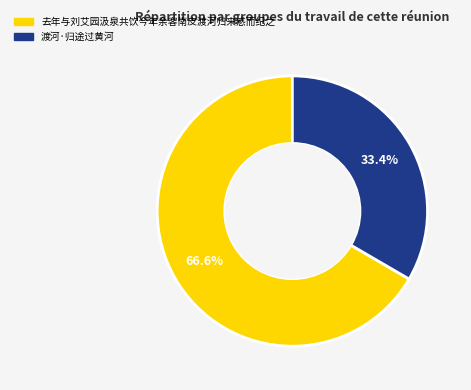

What percentage do 去年与刘艾园汲泉共饮今年余客南皮渡河归来感而纪之 and 渡河·归途过黄河 together represent?

100.0%